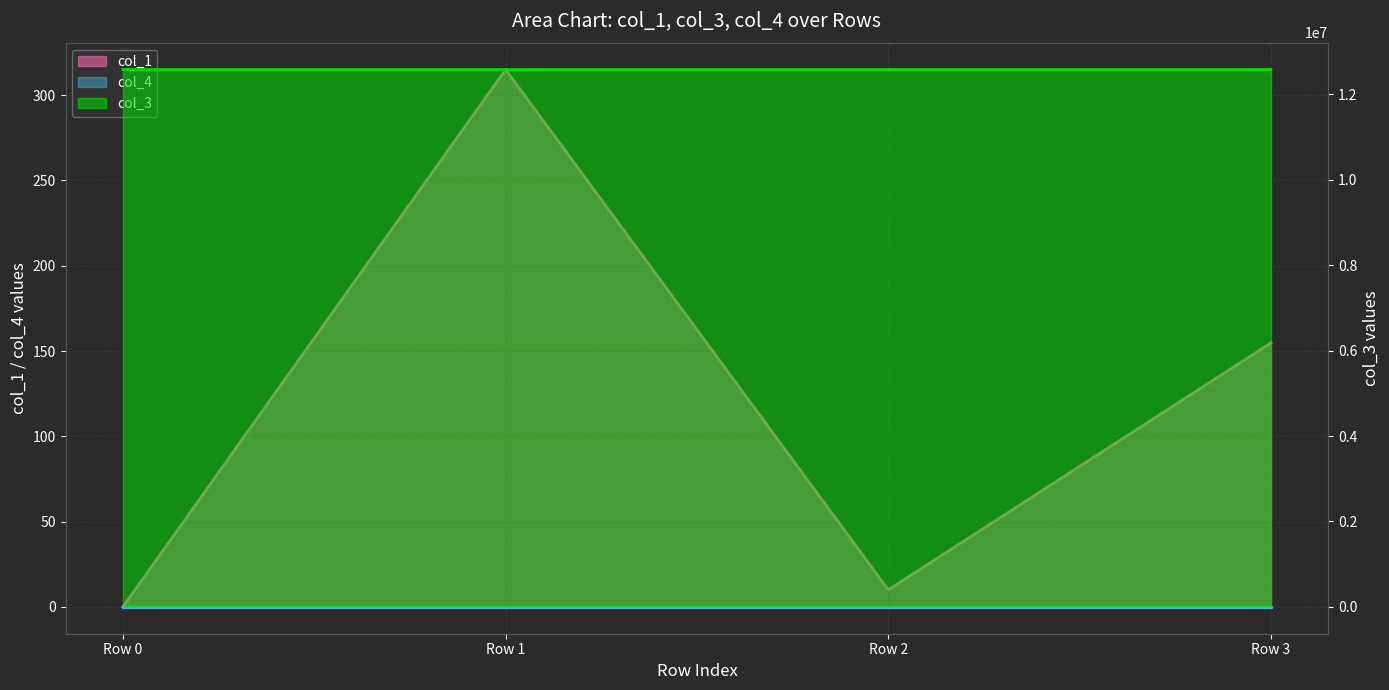

At which category does the chart reach its minimum across all series?

Row 0